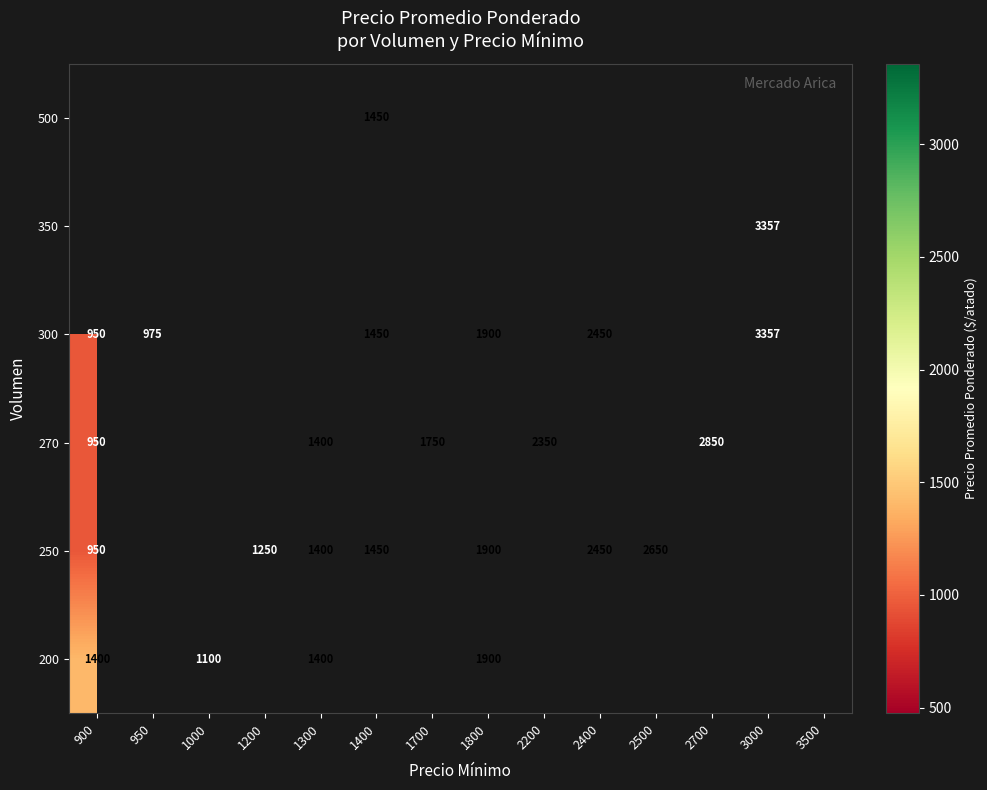

How many data points does each series have?

14